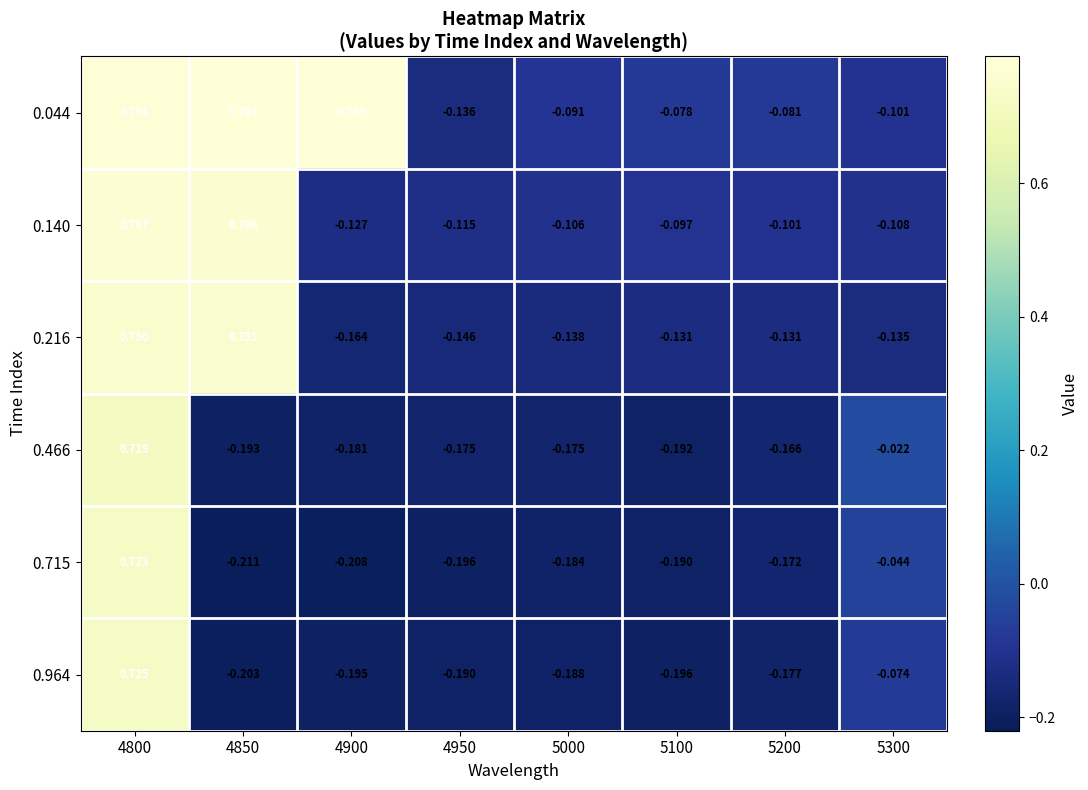

Is the value of 0.466 at 5200 greater than the value of 0.140 at 5300?

No